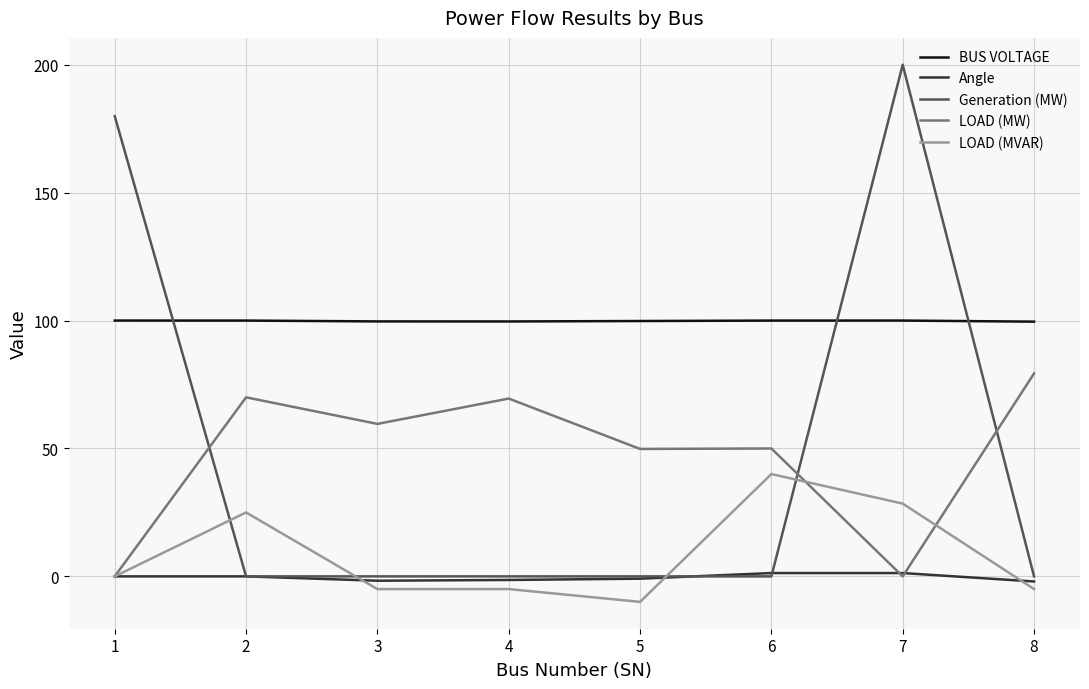

What is the difference between the highest and lowest values at 8?

104.5